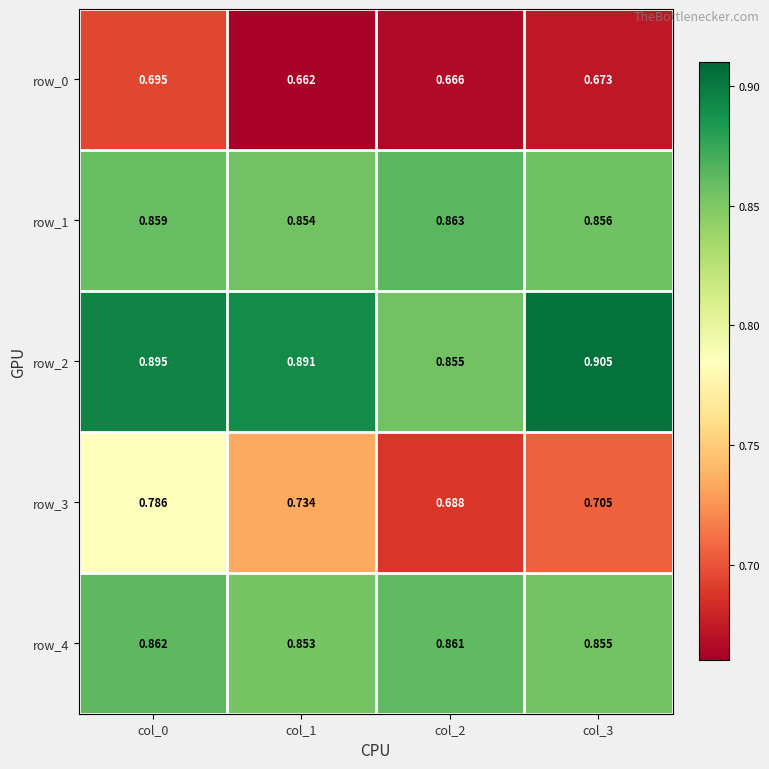

List the series in order of their peak value, lowest first.

row_0, row_3, row_4, row_1, row_2